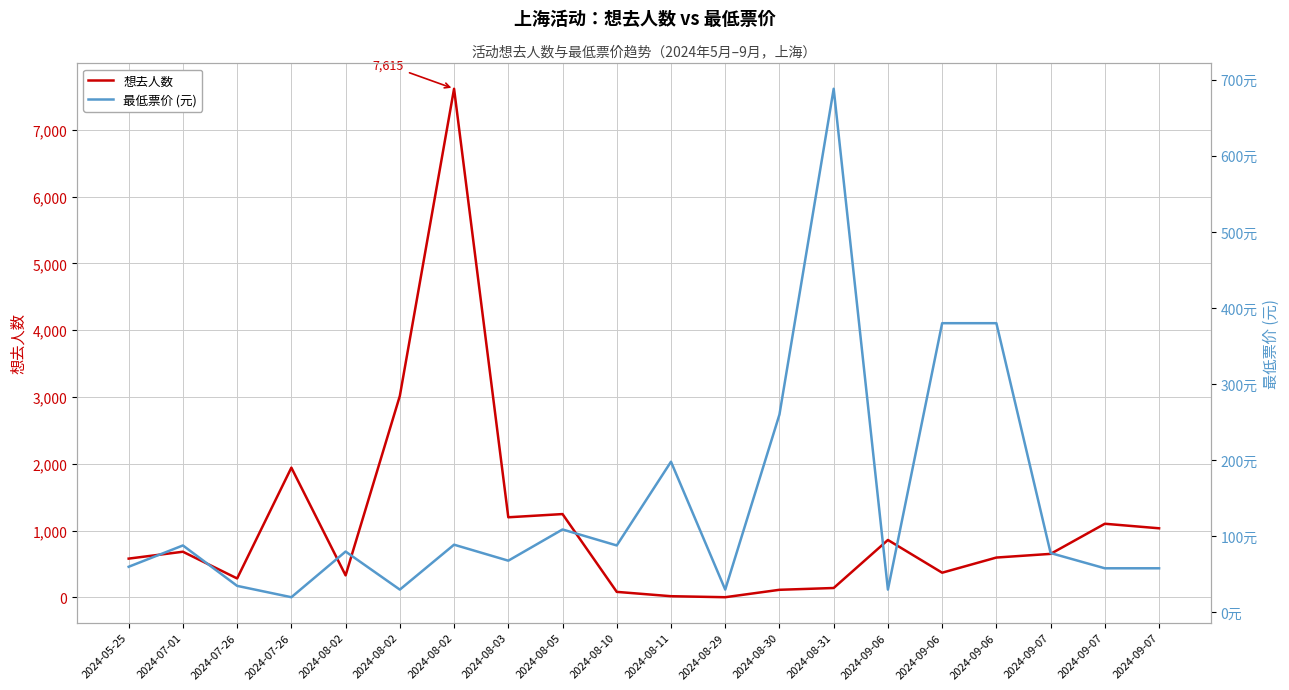

Which series changed the most between 2024-08-02 and 2024-08-29?

想去人数